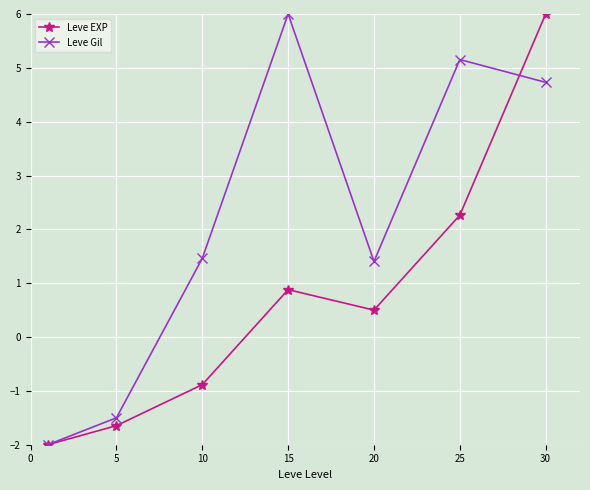

Which series has the largest total across all categories?

Leve Gil